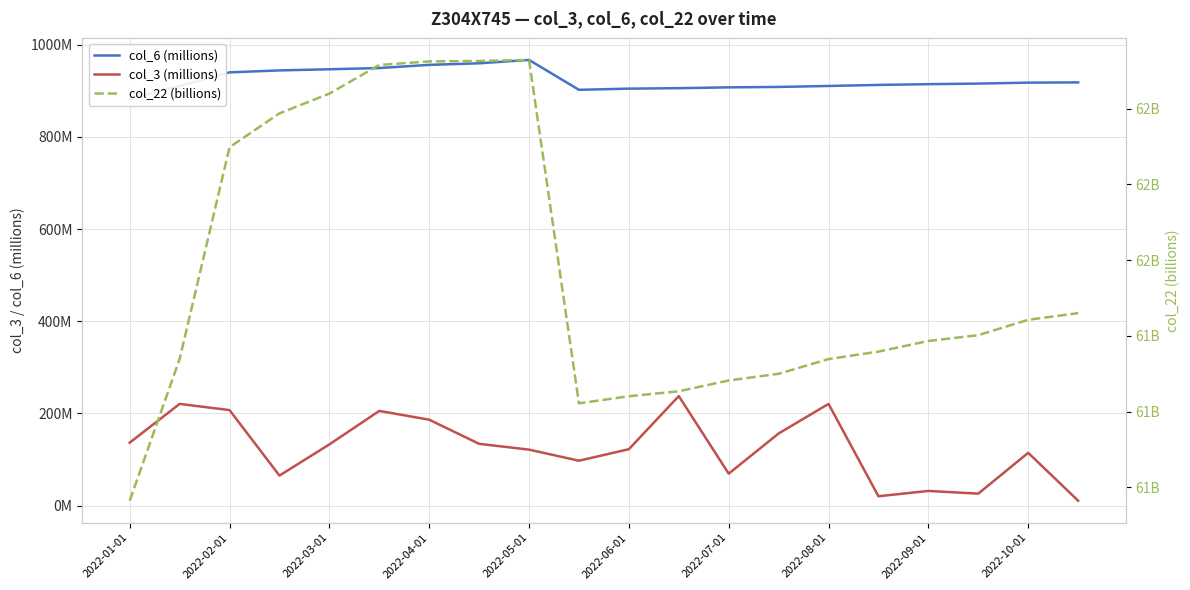

The col_22 (billions) series shows 39.9 at 2022-03-01. True or false?

False